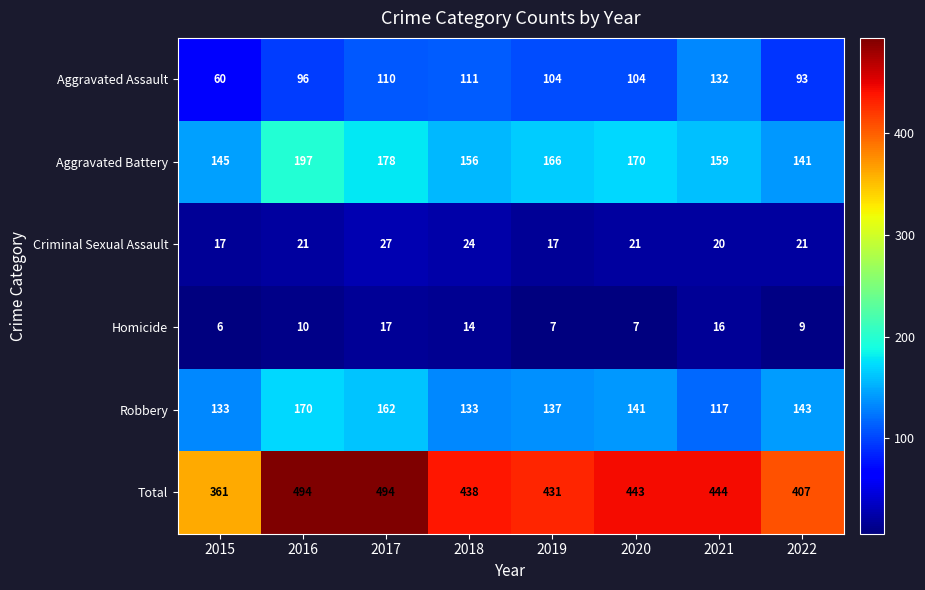

Rank the series by their maximum value, from lowest to highest.

Homicide, Criminal Sexual Assault, Aggravated Assault, Robbery, Aggravated Battery, Total